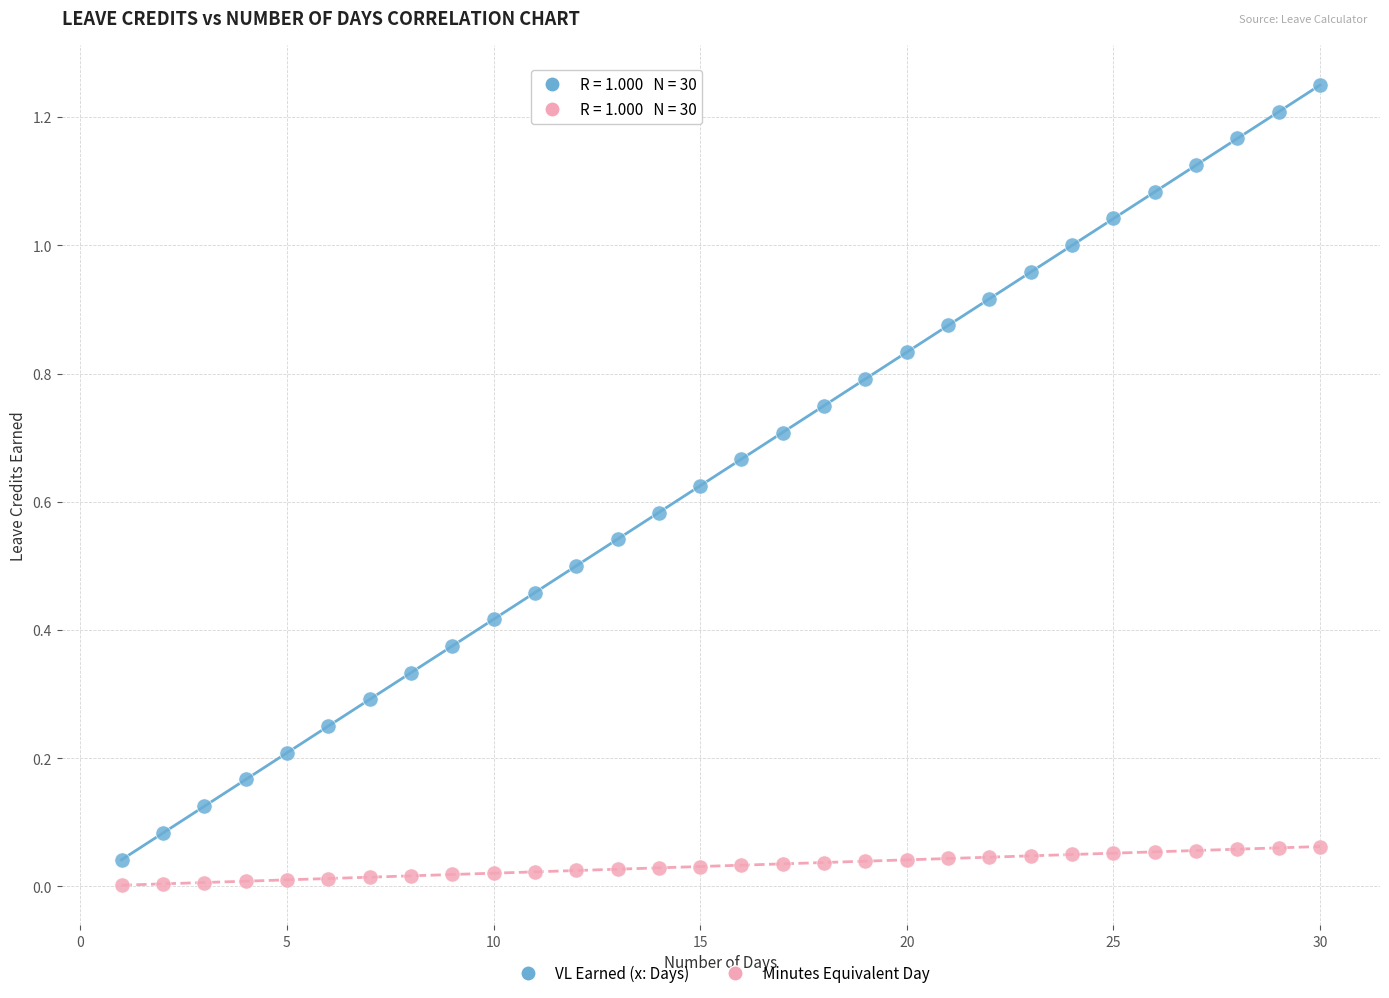

Across all data points, what is the range of X values (max minus min)?

29.0